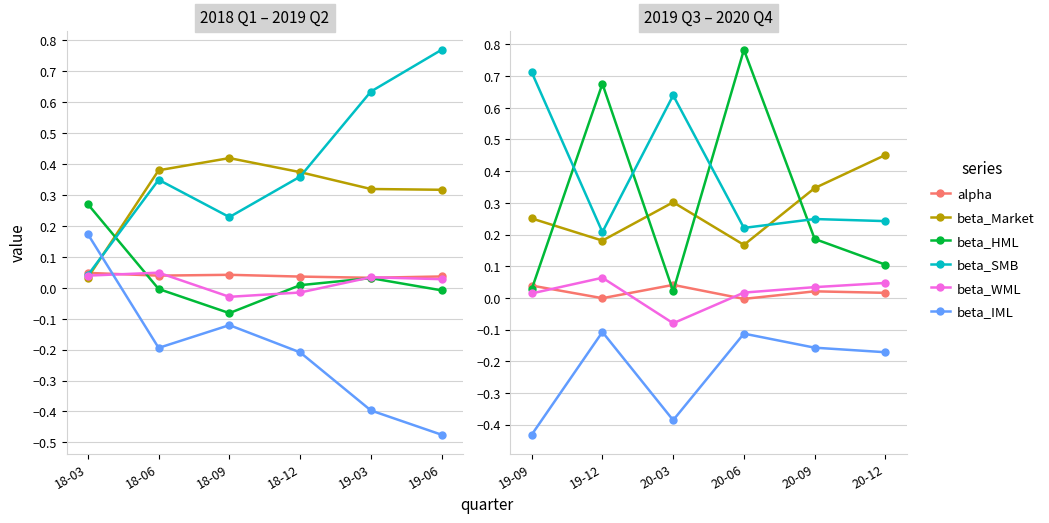

The alpha series shows -0.0 at 20-06. True or false?

False